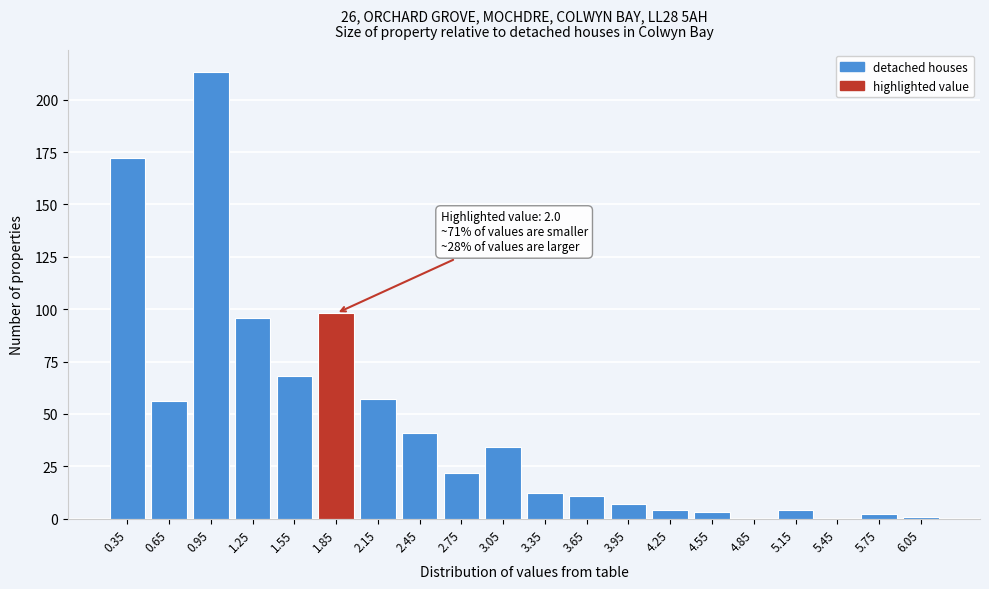

Reading left to right, list all the values displayed in this chart.

0.35=172	0.65=56	0.95=213	1.25=96	1.55=68	1.85=98	2.15=57	2.45=41	2.75=22	3.05=34	3.35=12	3.65=11	3.95=7	4.25=4	4.55=3	4.85=0	5.15=4	5.45=0	5.75=2	6.05=1